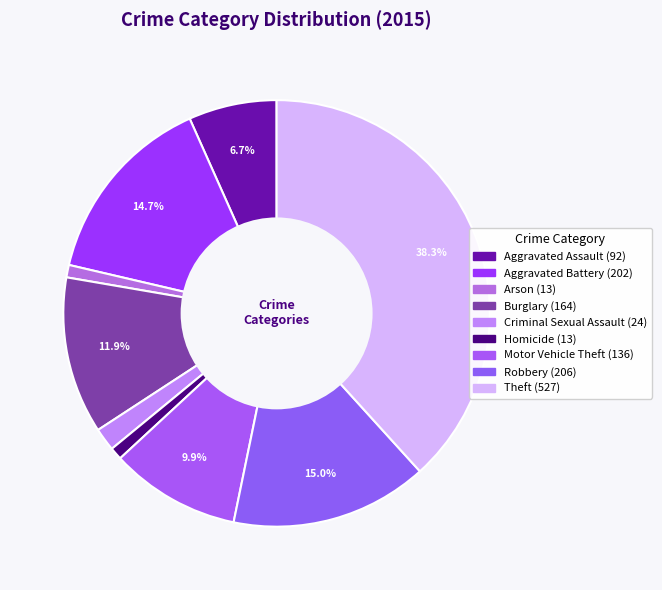

True or false: Criminal Sexual Assault accounts for 1% of the total.

False